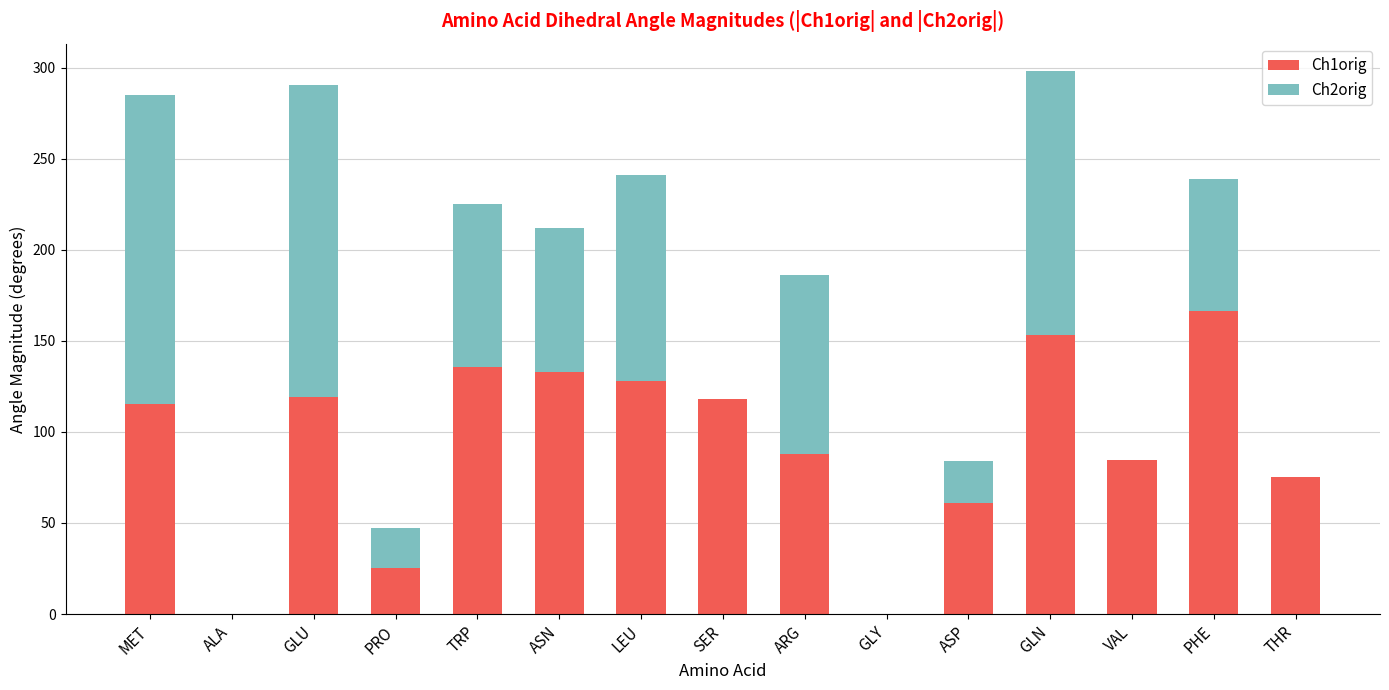

What is the total value across all series at MET?

285.0